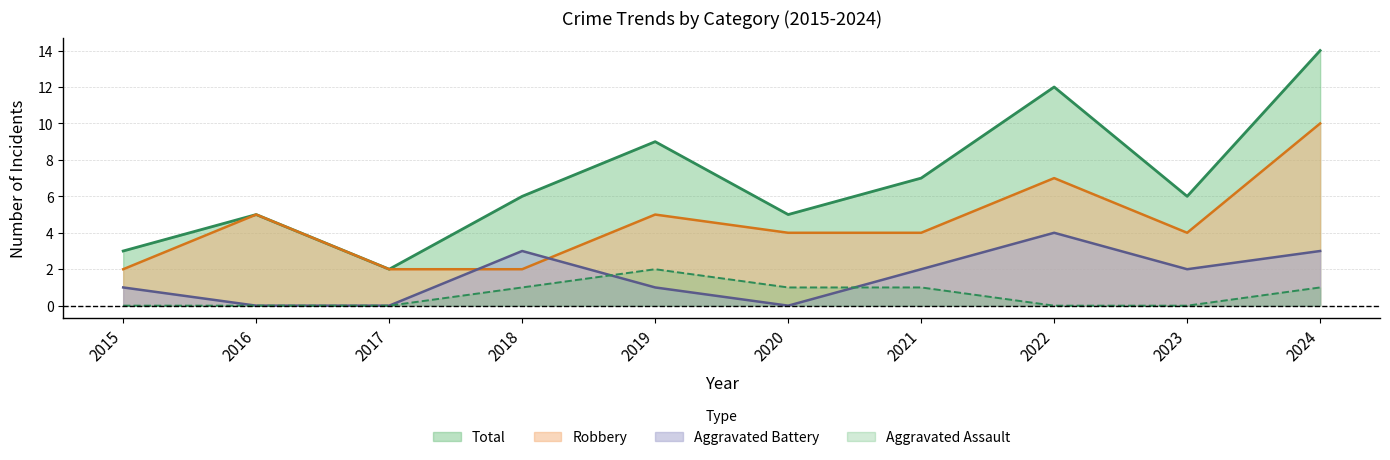

True or false: Aggravated Assault has a value of 2 at 2019.

True